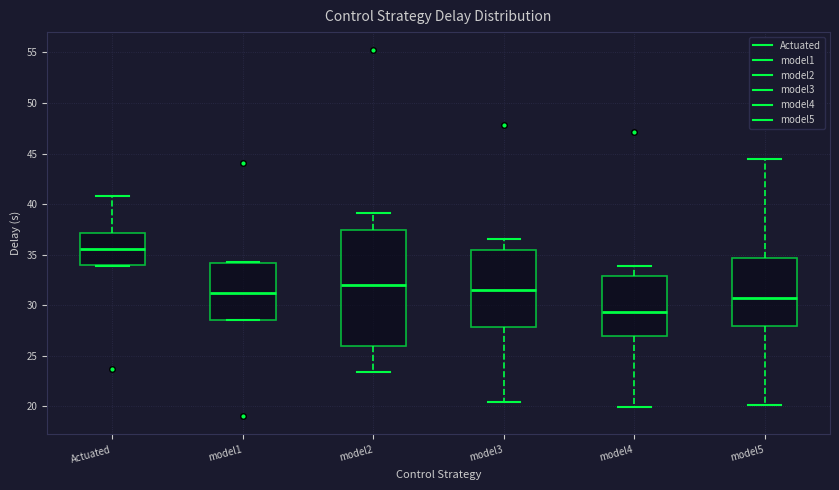

Reading left to right, transcribe this box plot: for each box, give where its median line is, the range the box spans, and where its two whiskers end, as read against the y-axis. The values are not printed on the chart, so give them approximately, as read against the axis.

Actuated: median 35.5, box 34.0 to 37.0, whiskers 34.0 to 41.0
model1: median 31.0, box 28.5 to 34.0, whiskers 28.5 to 34.5
model2: median 32.0, box 26.0 to 37.5, whiskers 23.5 to 39.0
model3: median 31.5, box 28.0 to 35.5, whiskers 20.5 to 36.5
model4: median 29.5, box 27.0 to 33.0, whiskers 20.0 to 34.0
model5: median 31.0, box 28.0 to 34.5, whiskers 20.0 to 44.5